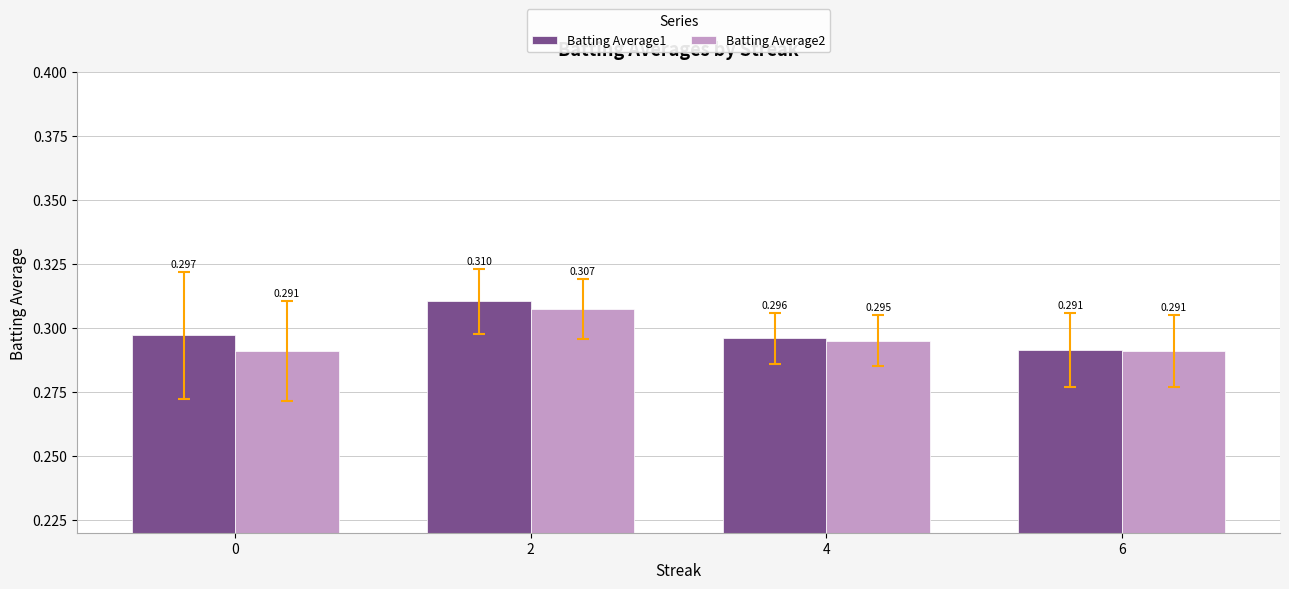

Which category has the highest value in the Batting Average1 series?

2